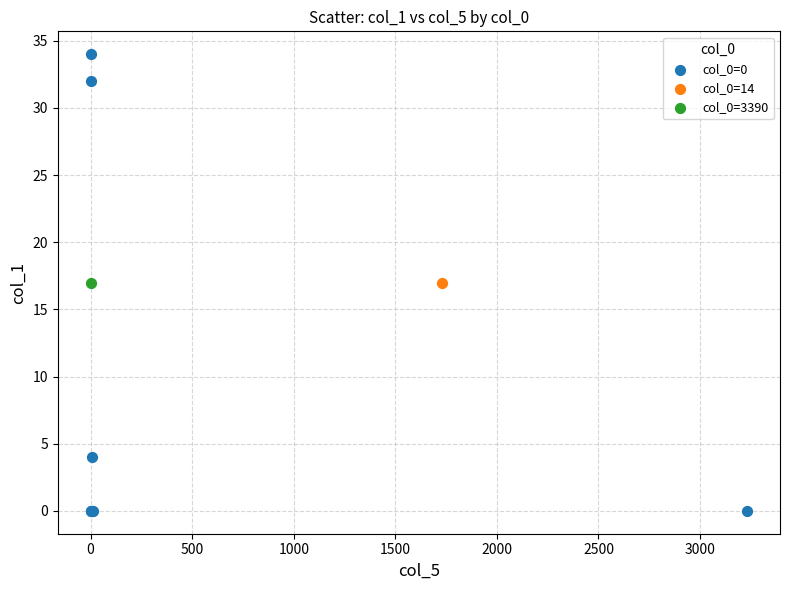

What are all the series names shown in the legend?

col_0=0, col_0=14, col_0=3390